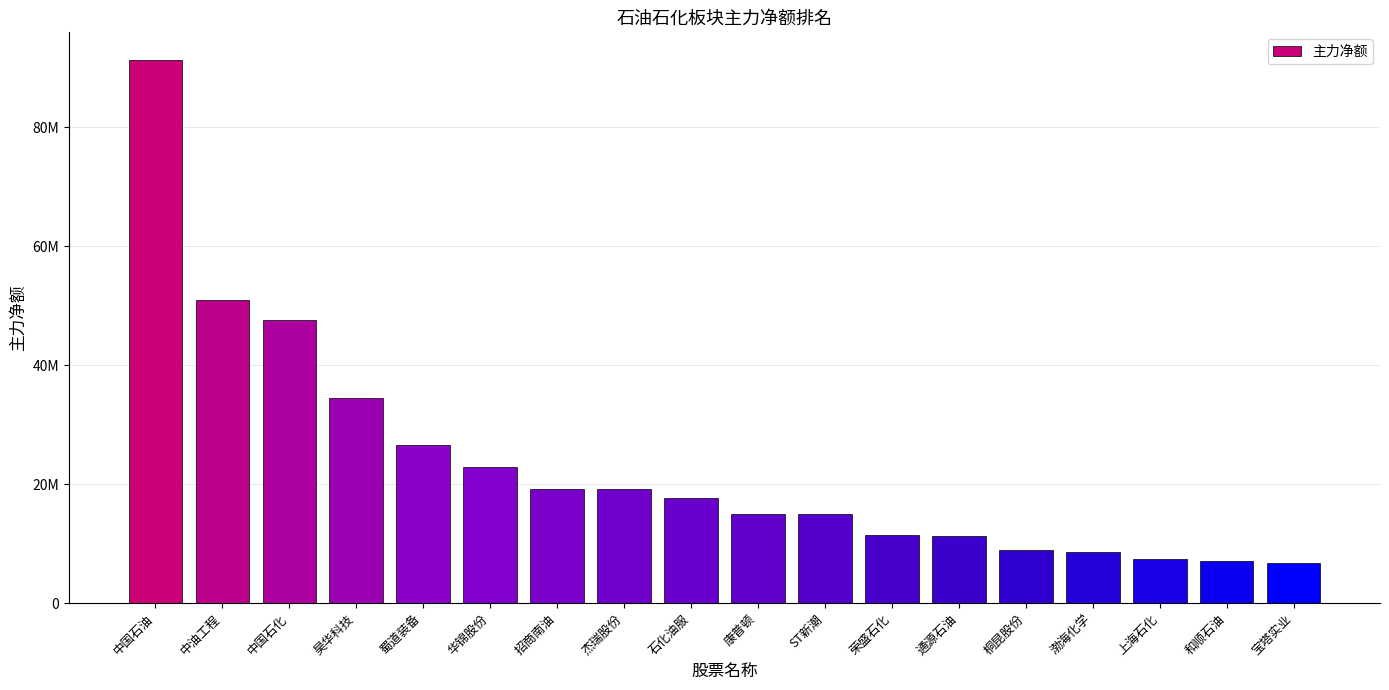

List the labels in order of value, smallest first.

宝塔实业, 和顺石油, 上海石化, 渤海化学, 桐昆股份, 通源石油, 荣盛石化, ST新潮, 康普顿, 石化油服, 杰瑞股份, 招商南油, 华锦股份, 蜀道装备, 昊华科技, 中国石化, 中油工程, 中国石油